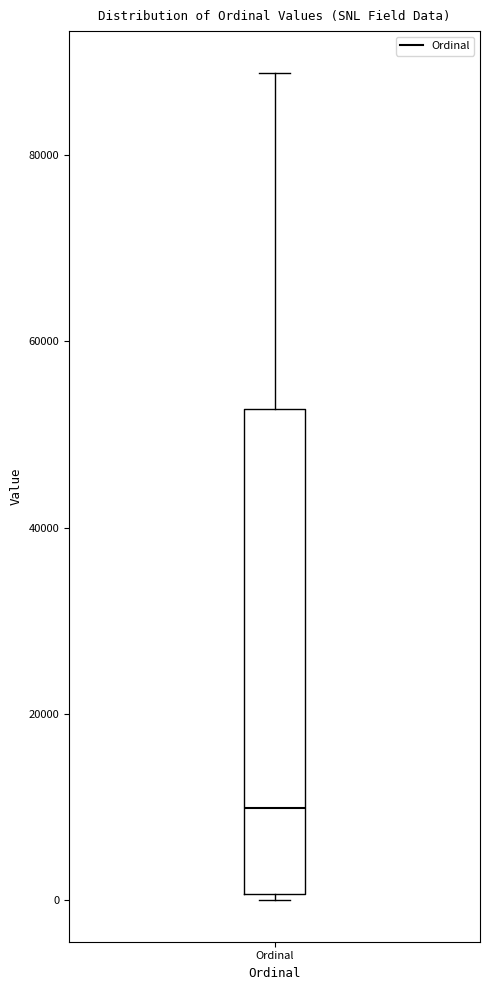

Transcribe this box plot: give where the median line is, the range the box spans, and where the two whiskers end, as read against the y-axis. The values are not printed on the chart, so give them approximately, as read against the axis.

median 10000, box 0 to 52000, whiskers 0 (just below the box's lower edge) to 88000